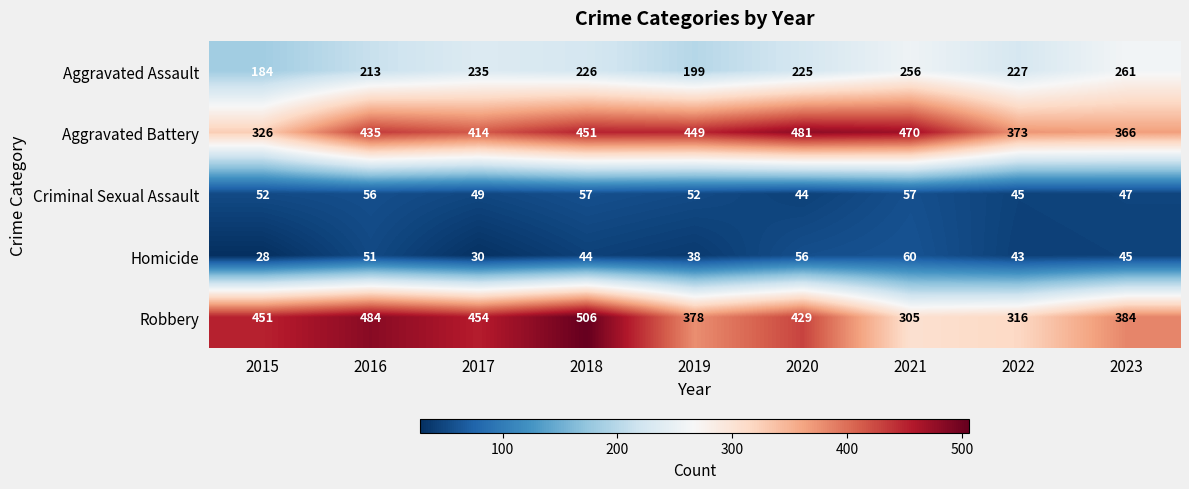

Which series has the largest total across all categories?

Aggravated Battery